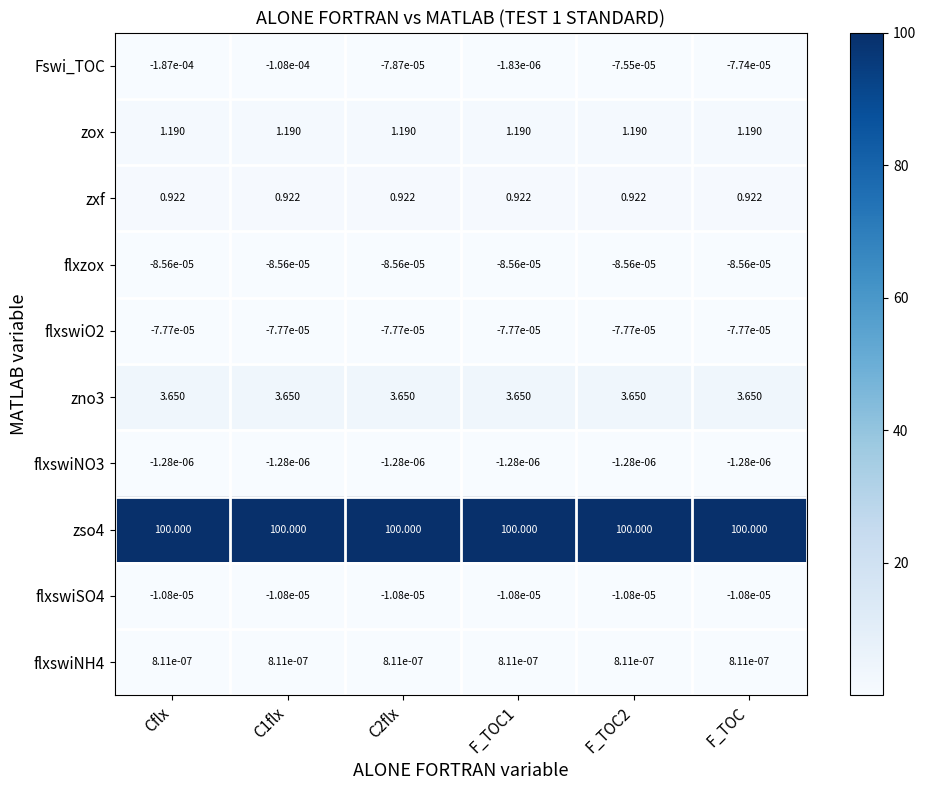

List the series in order of their peak value, highest first.

zso4, zno3, zox, zxf, flxswiNH4, flxswiNO3, Fswi_TOC, flxswiSO4, flxswiO2, flxzox